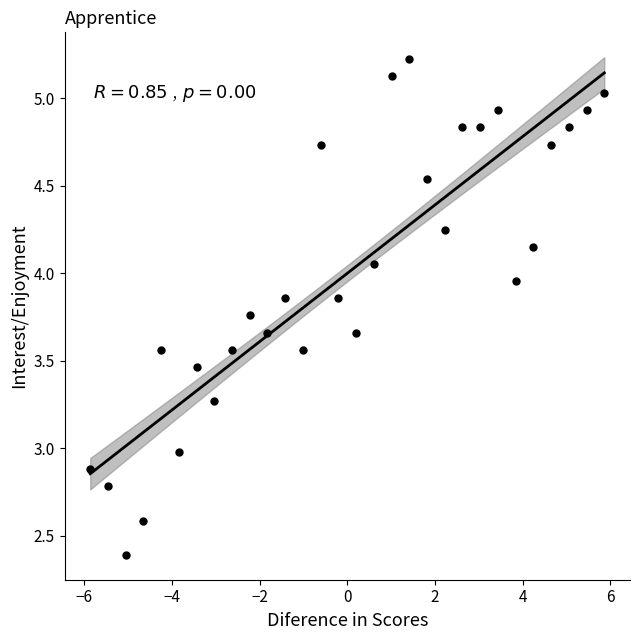

What is the range of X values (max minus min)?

11.7